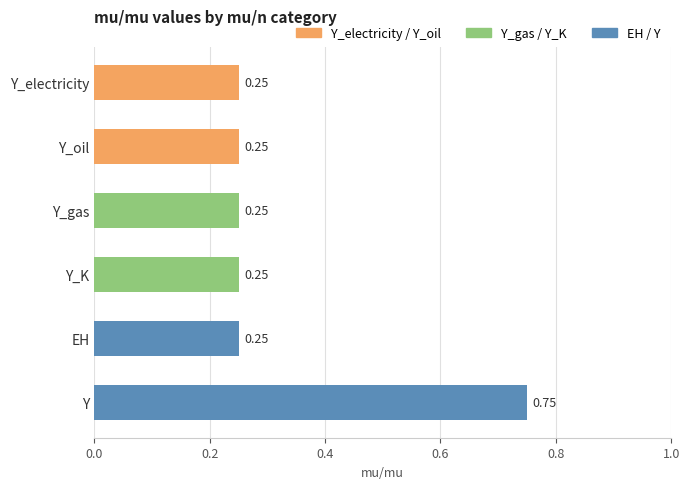

What is the label of the 3rd bar from the bottom?

Y_K